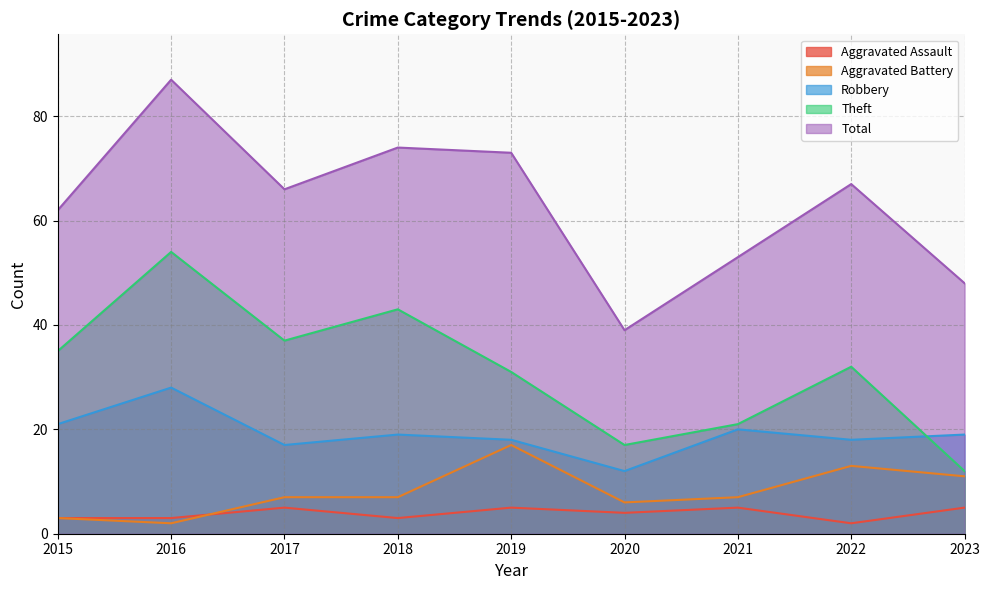

Count the Aggravated Assault values in the range 3 to 5.

8